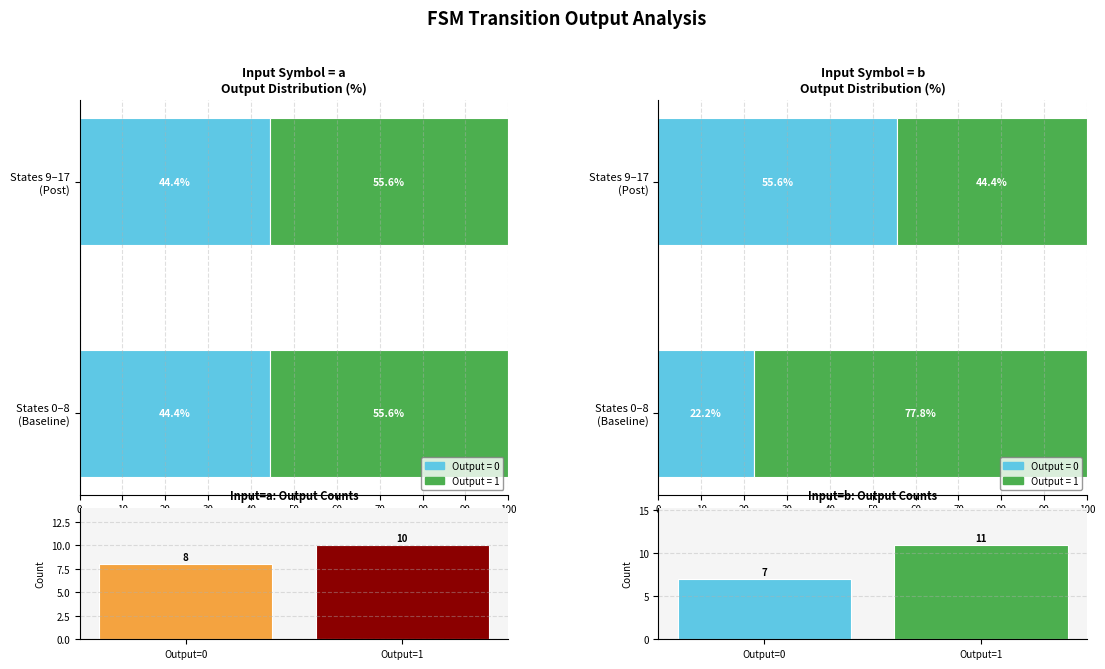

What is the sum of the Input=a: Output Counts values at Output=1 and Output=0?

18